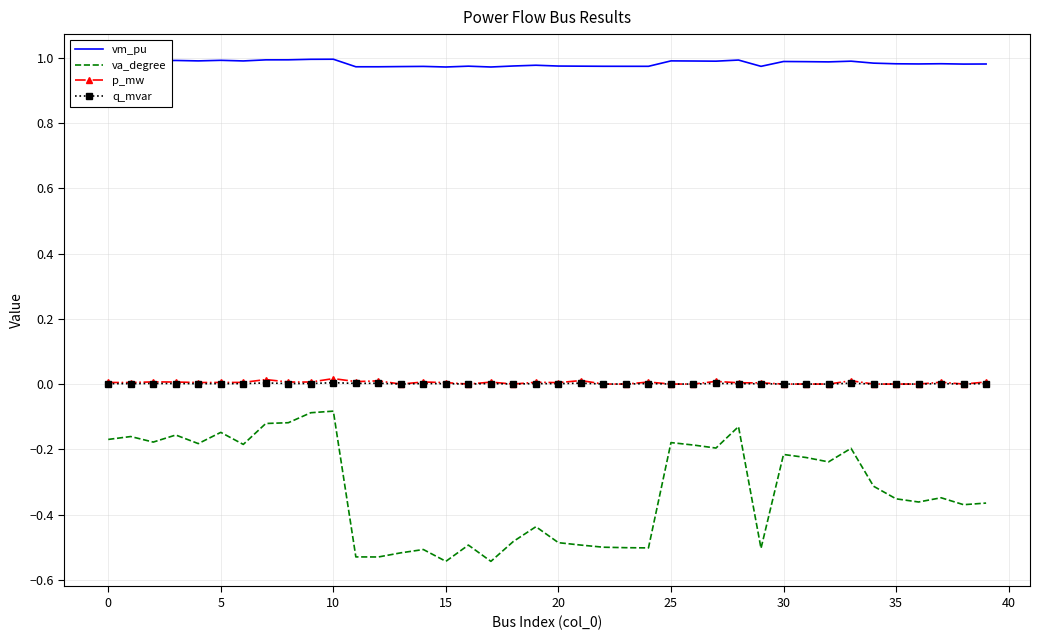

Which series has the widest spread of values?

va_degree